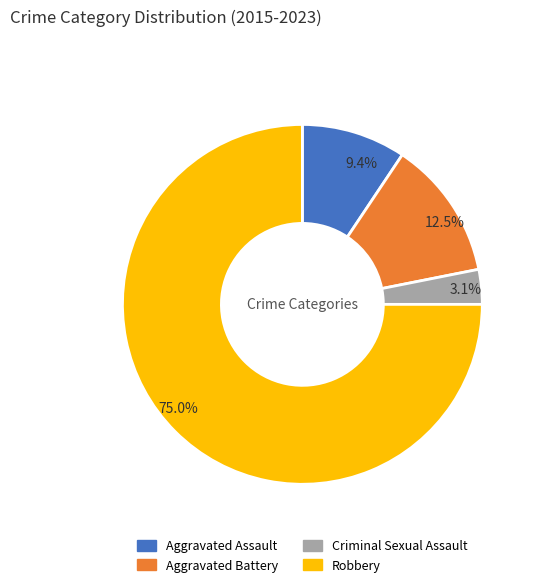

How many segments does this pie chart have?

4